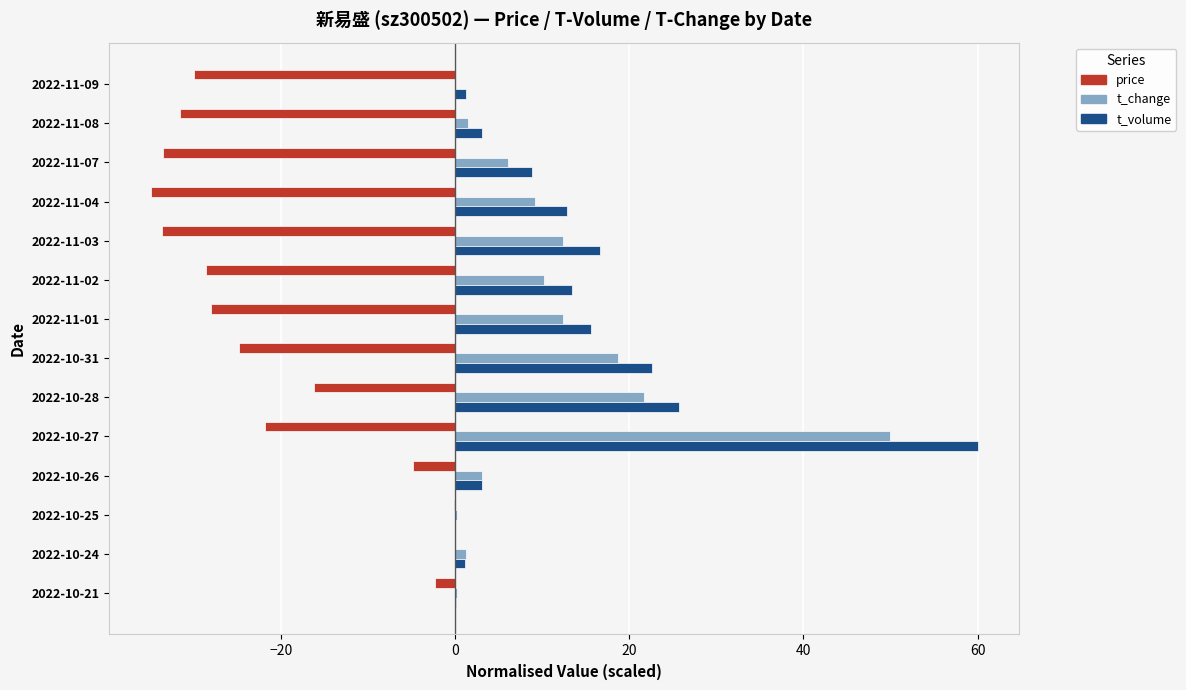

What is the maximum value shown in the chart?

60.0